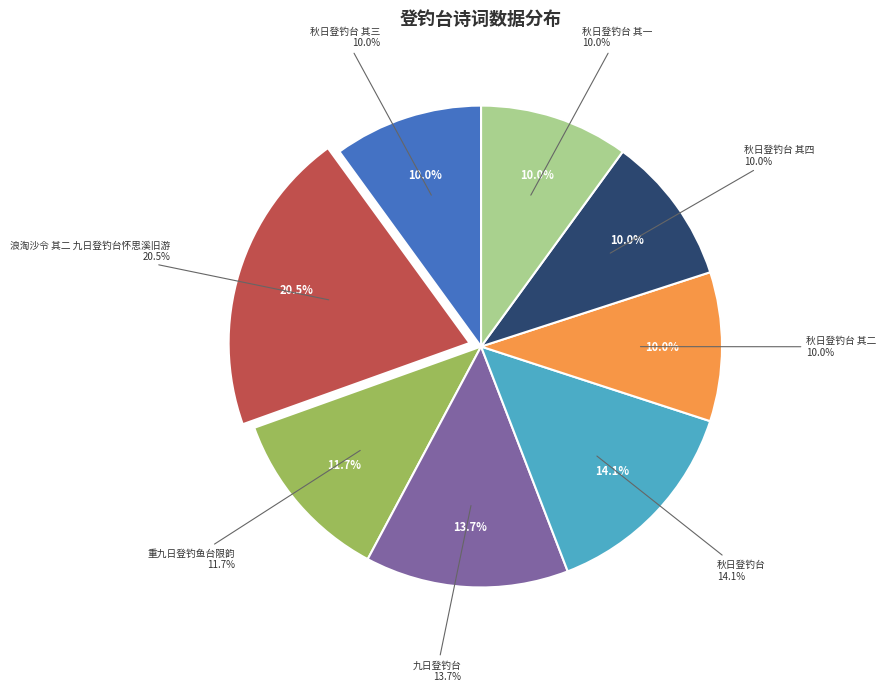

What percentage is the 九日登钓台 slice, to the nearest percent?

14%